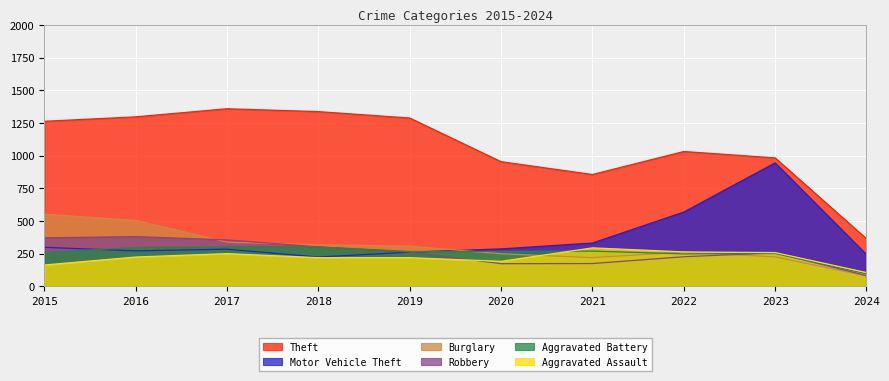

What is the difference between the maximum and minimum values in the Motor Vehicle Theft series?

720